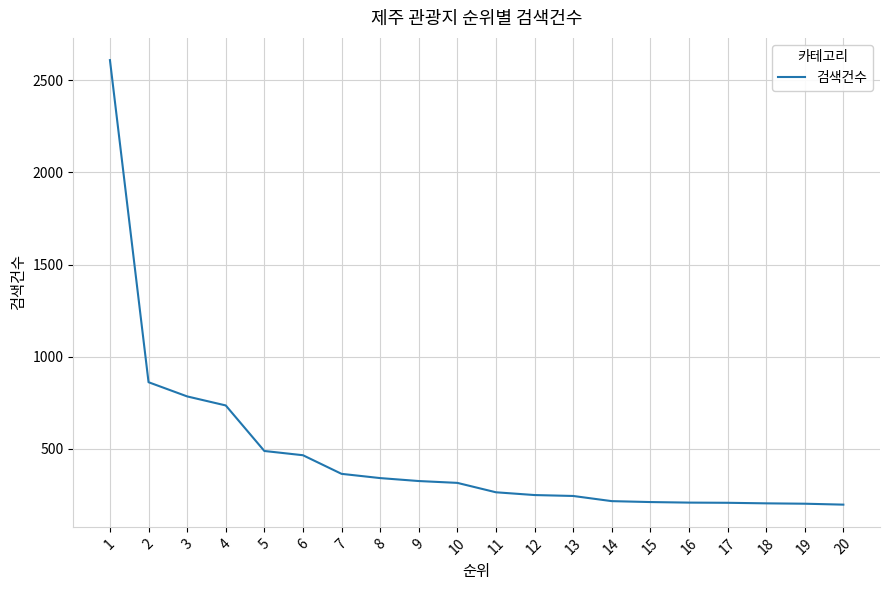

What is the ratio of the value at 3 to the value at 17?

3.8